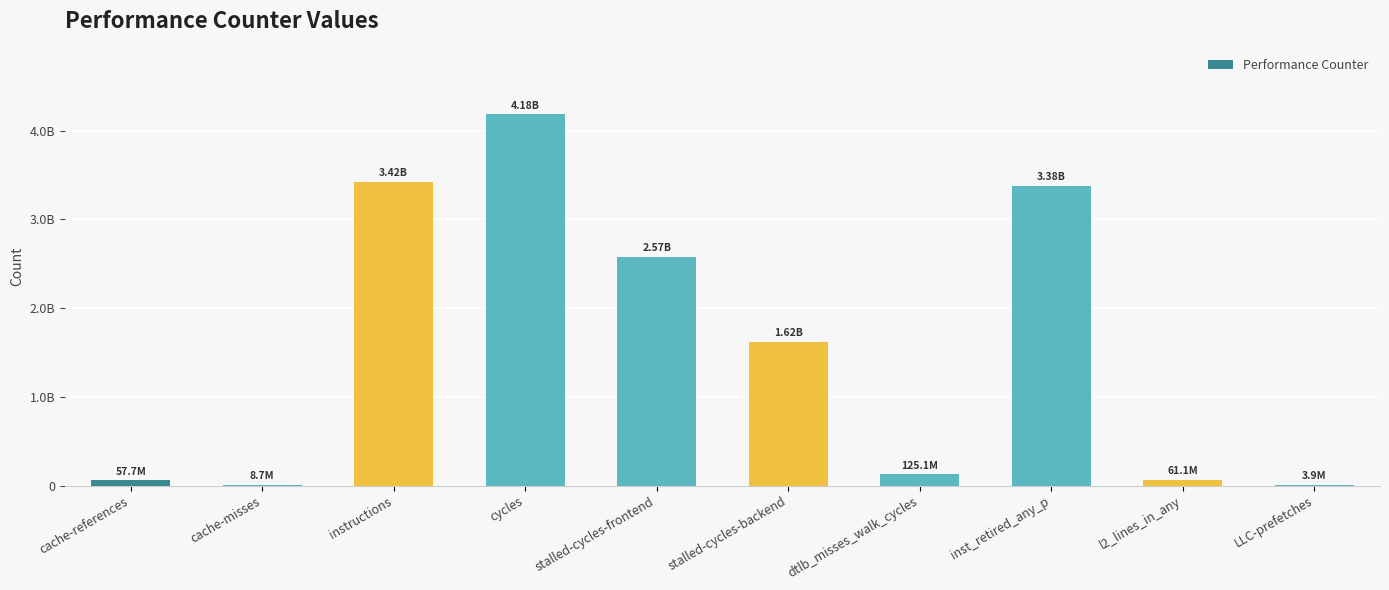

What is the maximum value shown in the chart?

4184878329